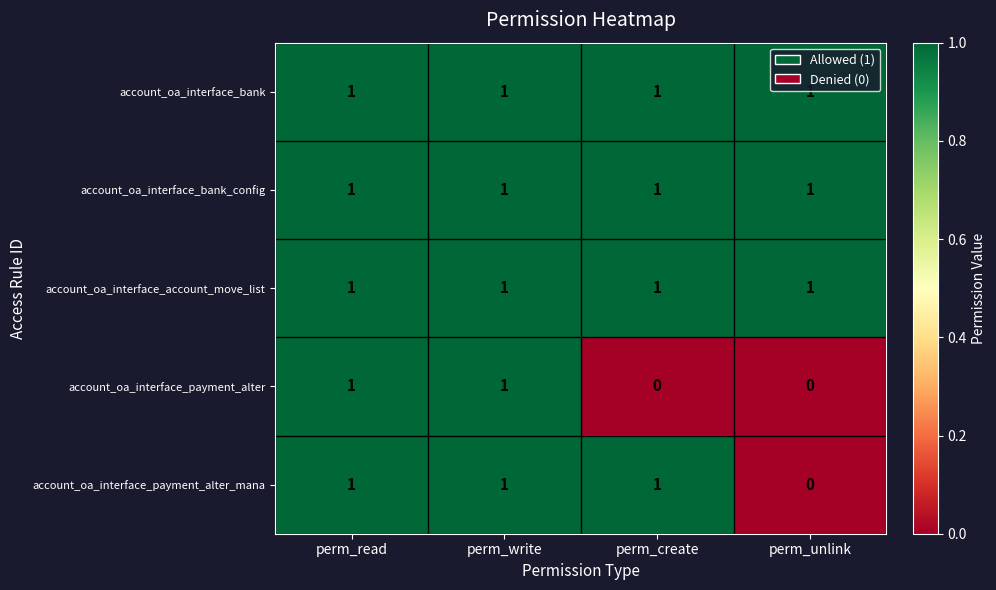

What is the sum of all account_oa_interface_bank_config values?

4